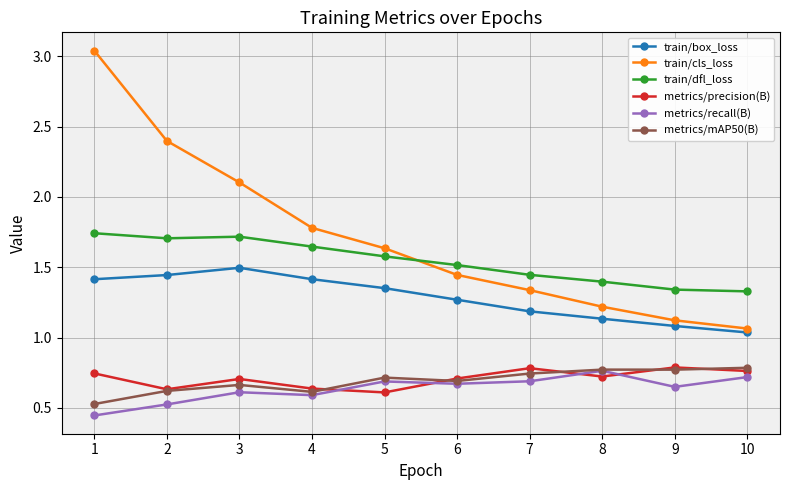

True or false: train/dfl_loss and metrics/precision(B) cross at least once.

False